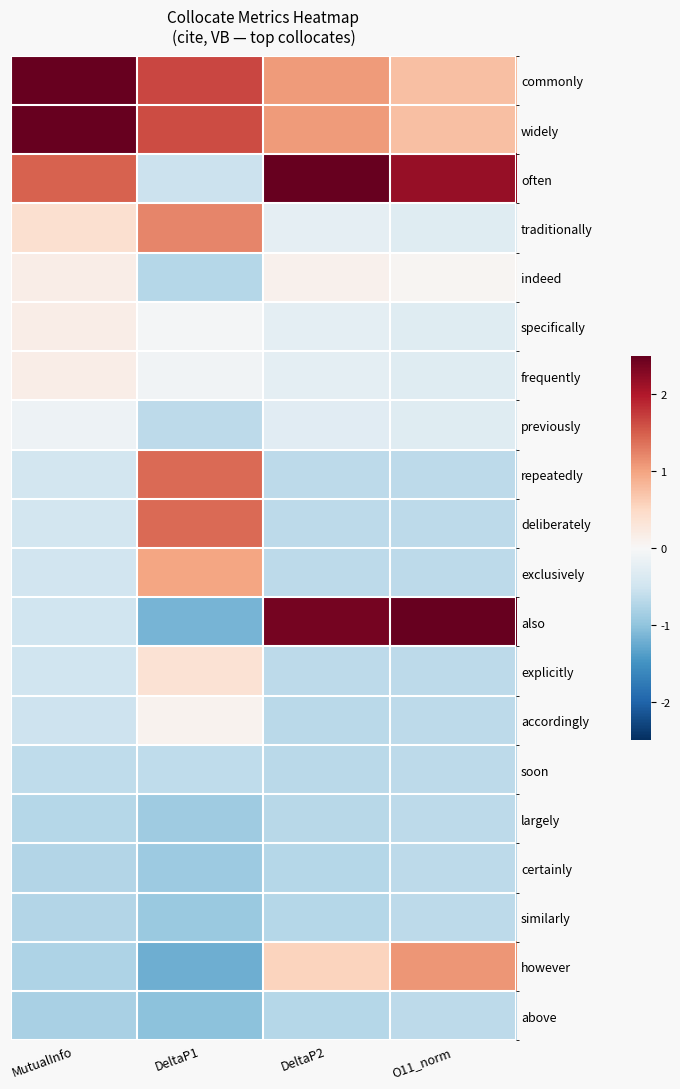

What is the minimum value shown in the chart?

-1.2